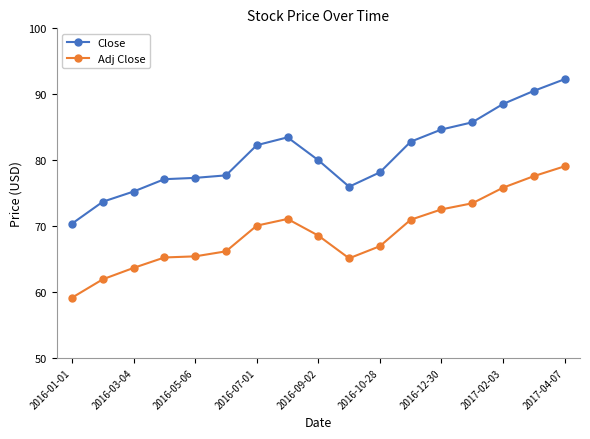

In Close, how many points are higher than both neighbors (excluding endpoints)?

1